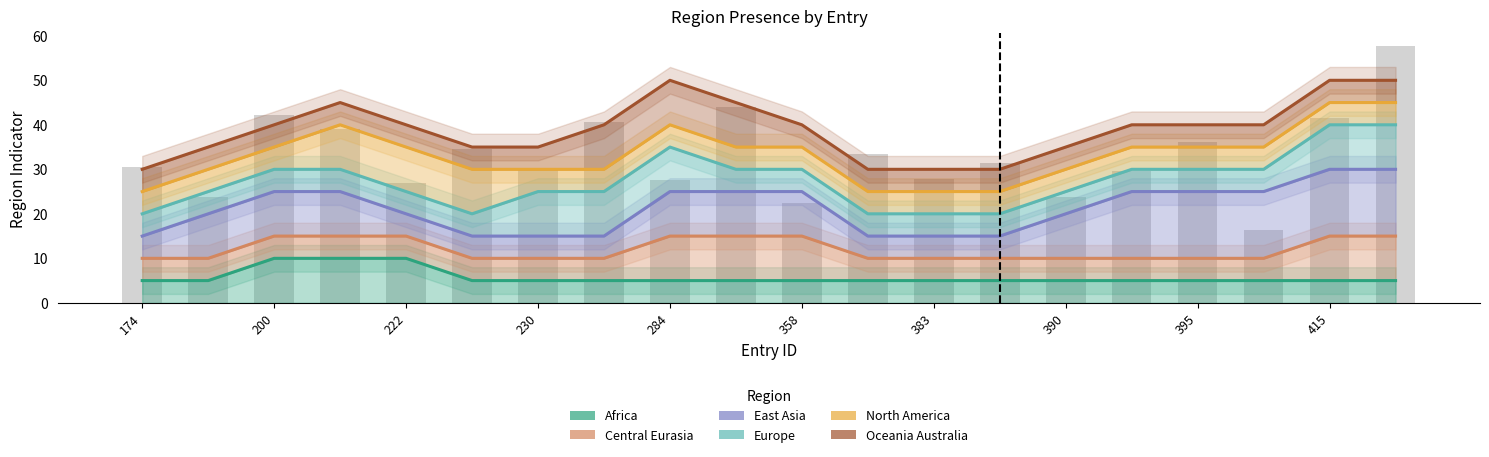

How many region_east_asia values are between 15 and 25?

18